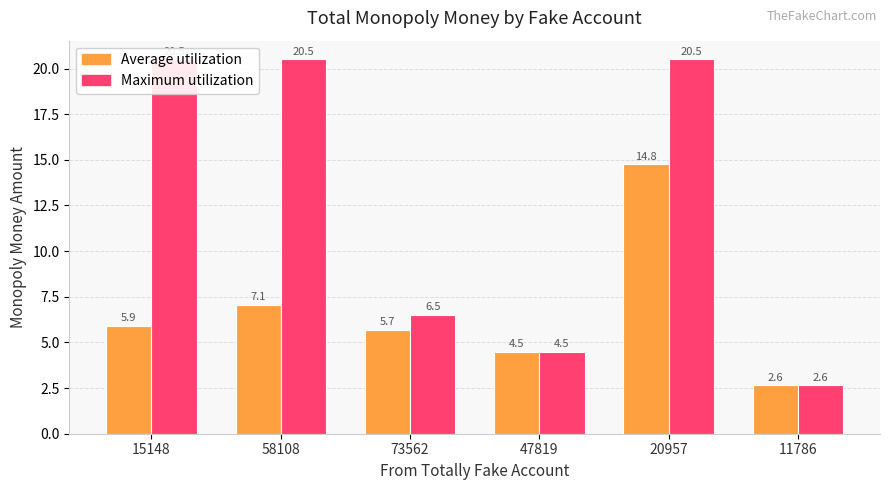

How many series are shown in this chart?

2